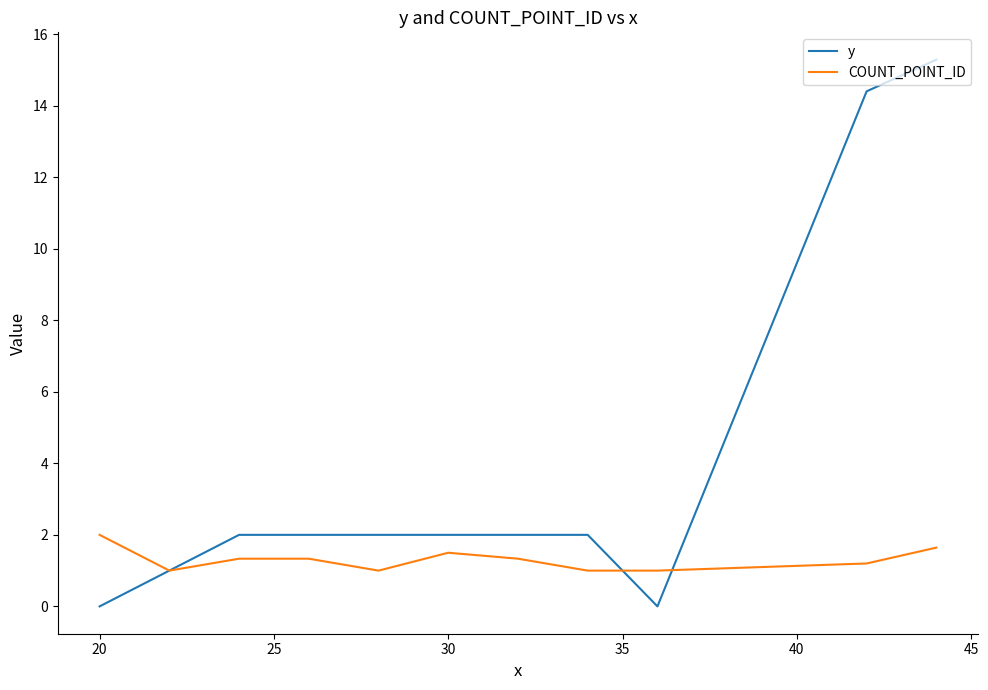

At how many categories does at least one series exceed 8?

2